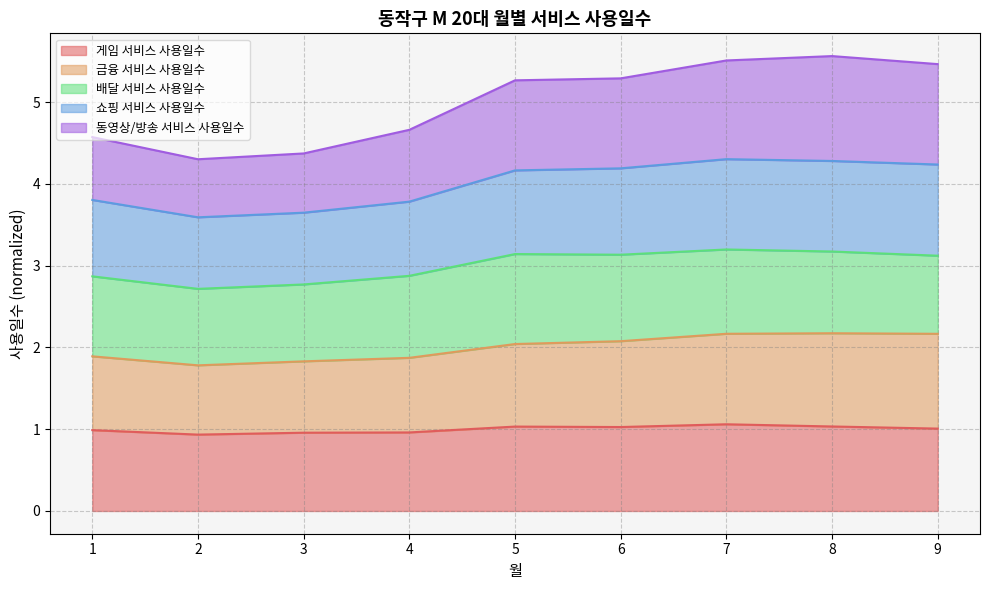

What is the value of the 게임 서비스 사용일수 point at the 3rd from the left?

1.0